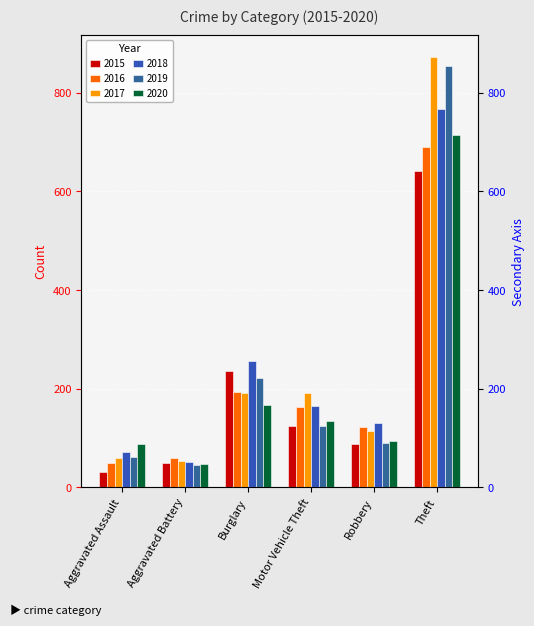

What are all the series names shown in the legend?

2015, 2016, 2017, 2018, 2019, 2020